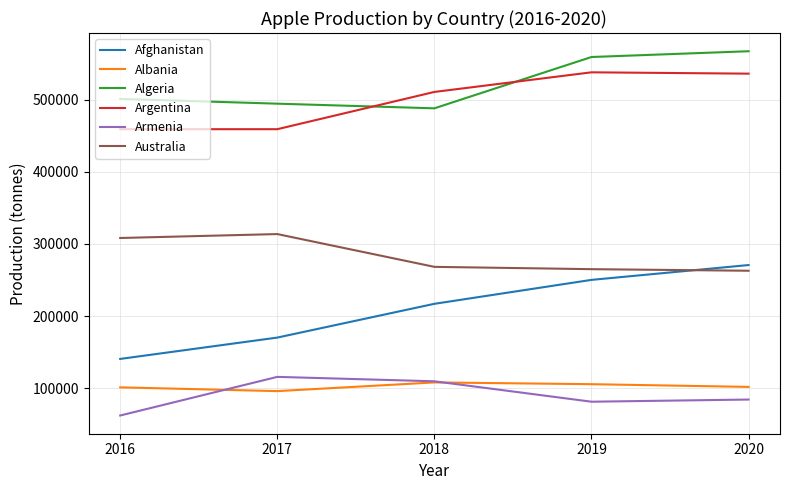

Which series has the widest spread of values?

Afghanistan